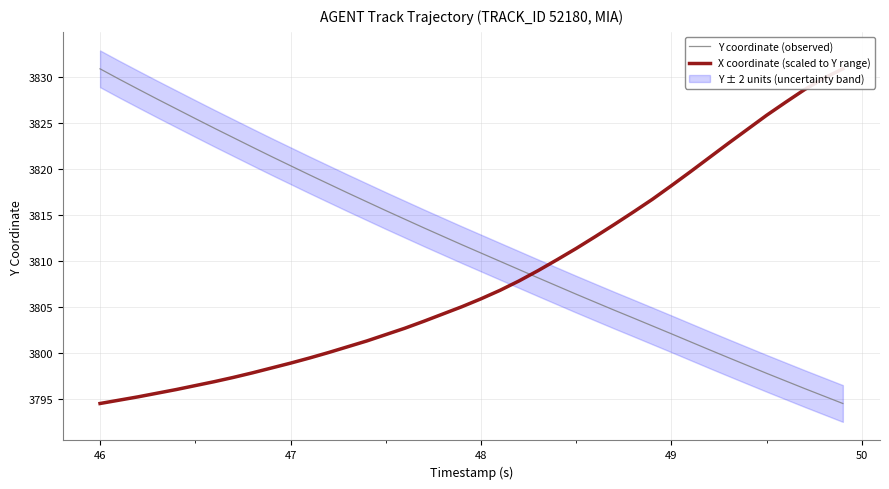

Does the chart have visible grid lines?

Yes